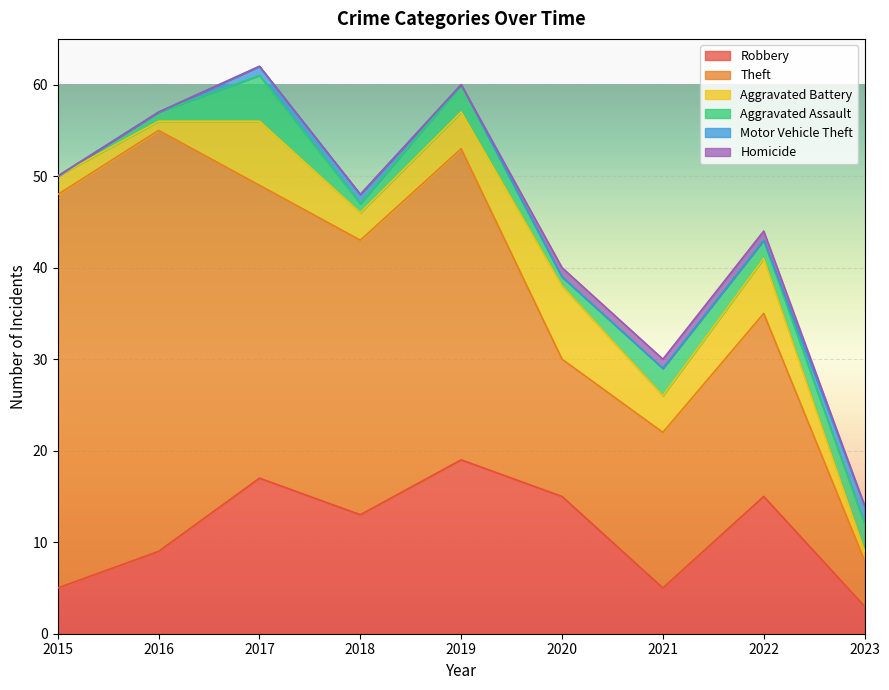

At 2018, list the series in order from smallest to largest.

Homicide, Aggravated Assault, Motor Vehicle Theft, Aggravated Battery, Robbery, Theft